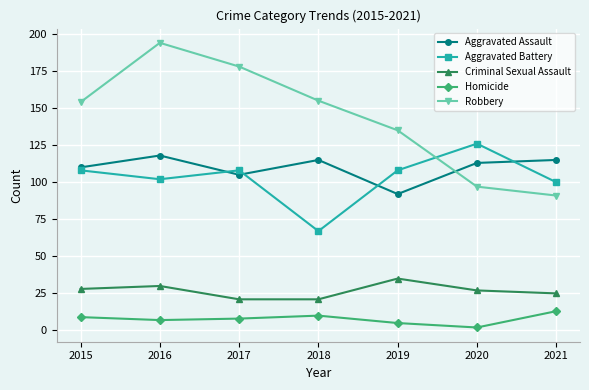

At which category is the sum across all series the highest?

2016